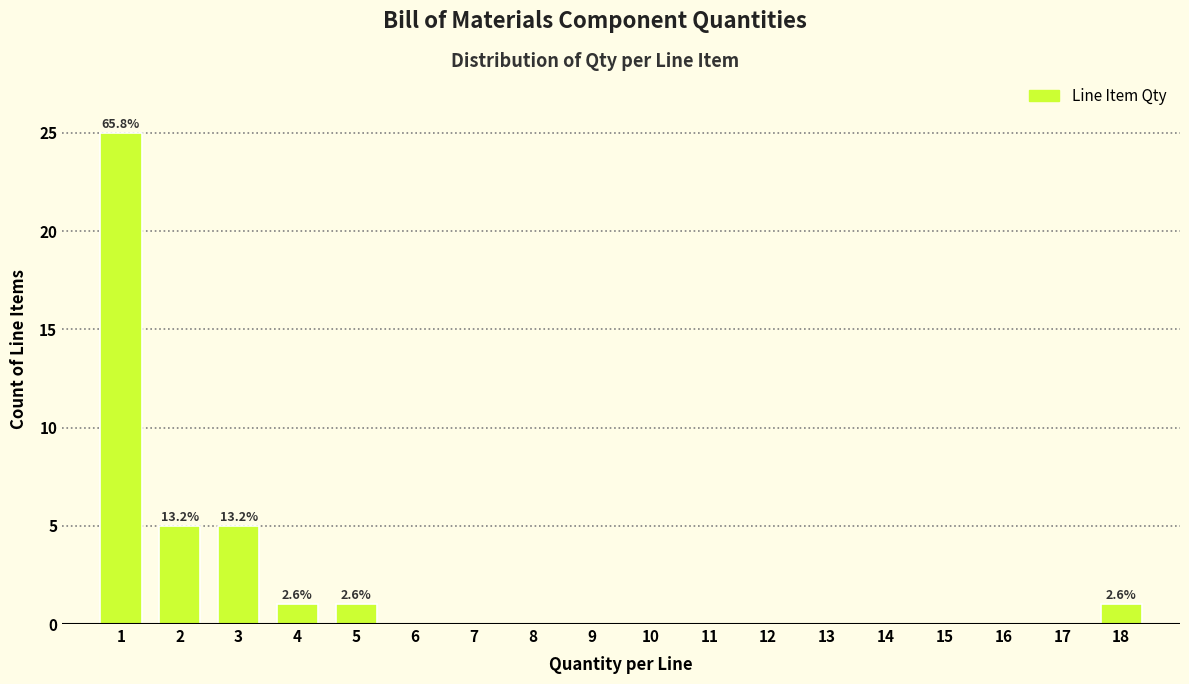

Reading left to right, list all the values displayed in this chart.

1=25	2=5	3=5	4=1	5=1	6=0	7=0	8=0	9=0	10=0	11=0	12=0	13=0	14=0	15=0	16=0	17=0	18=1